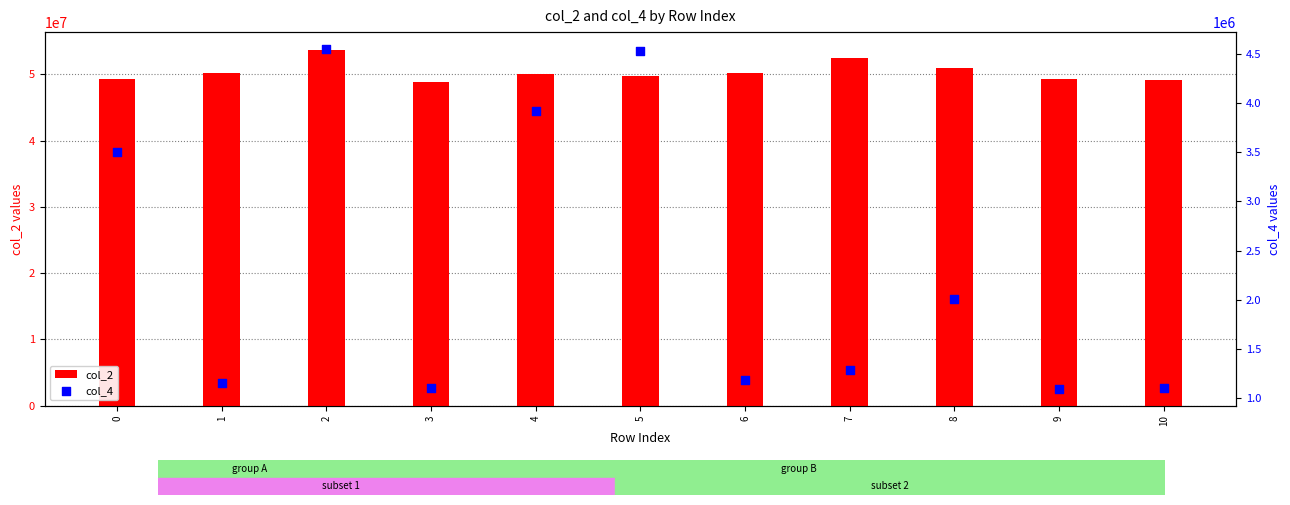

Which series has the largest total across all categories?

col_2